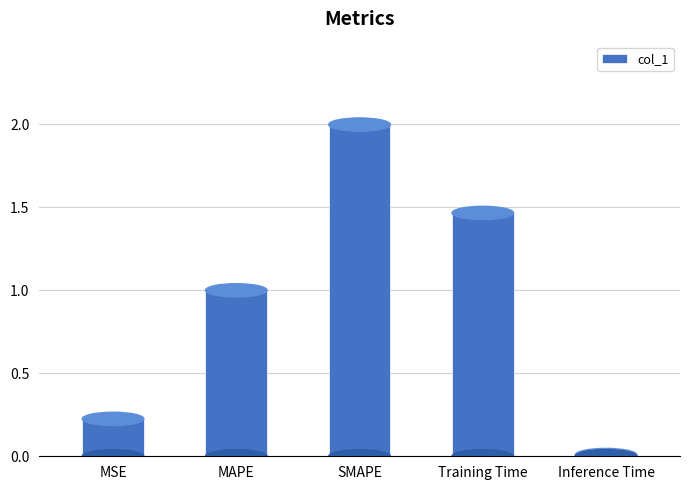

At which label is the value closest to 1?

MAPE